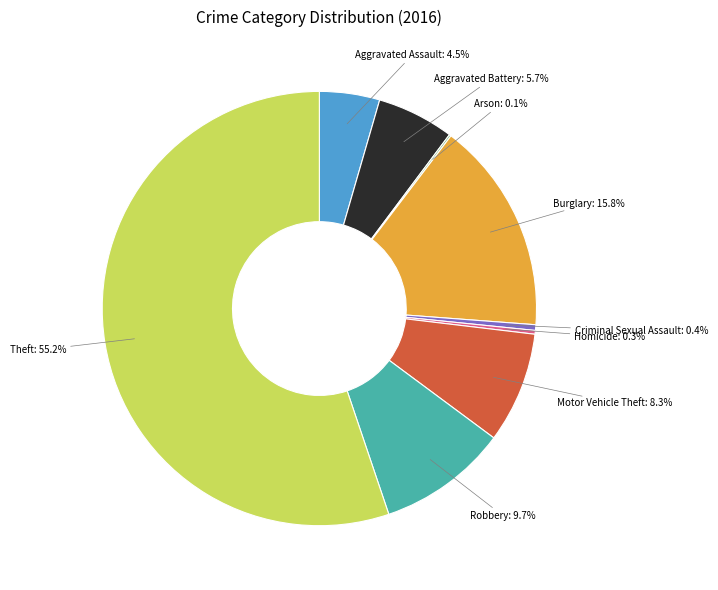

Which category accounts for the majority?

Theft